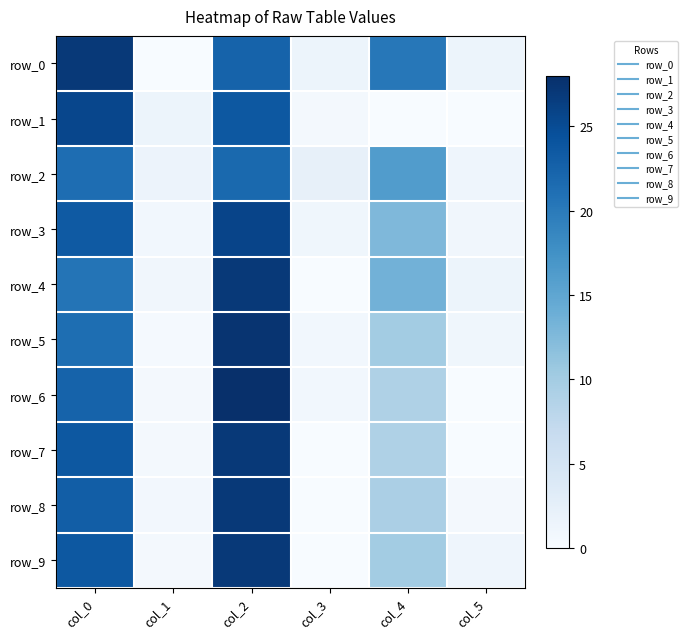

List the labels in order of row_9 value, largest first.

col_2, col_0, col_4, col_5, col_1, col_3